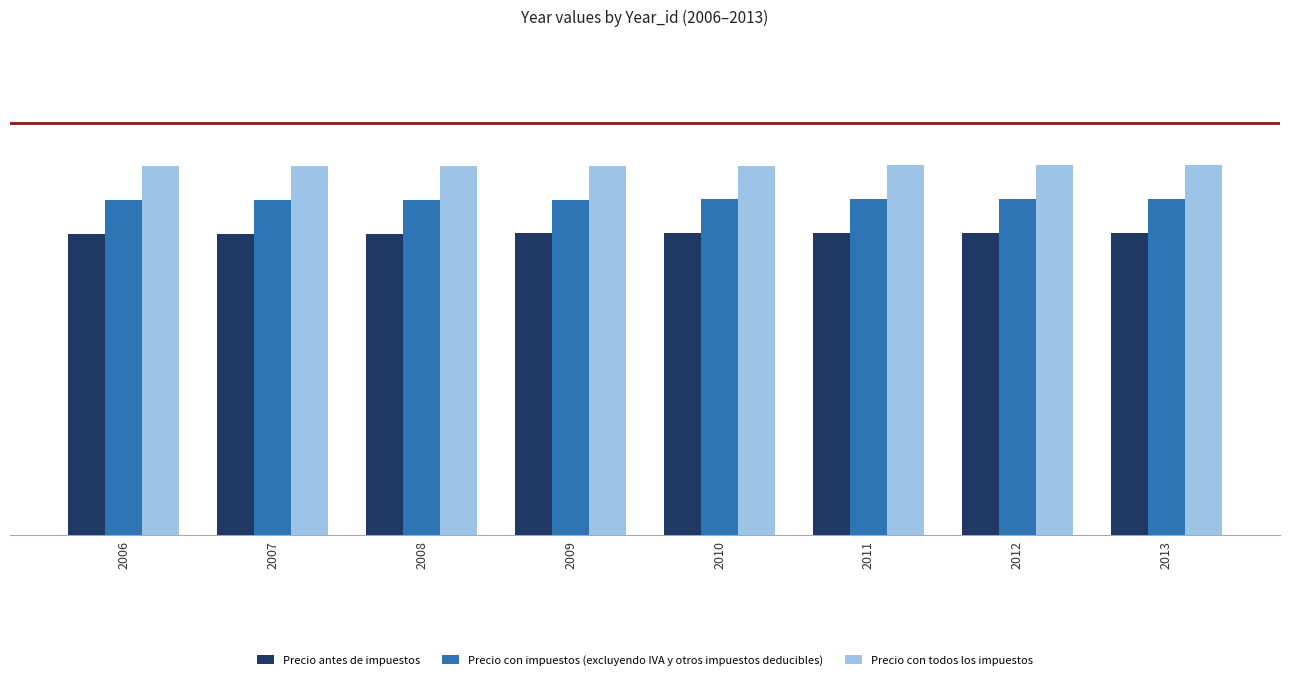

What are all the series names shown in the legend?

Precio antes de impuestos, Precio con impuestos (excluyendo IVA y otros impuestos deducibles), Precio con todos los impuestos